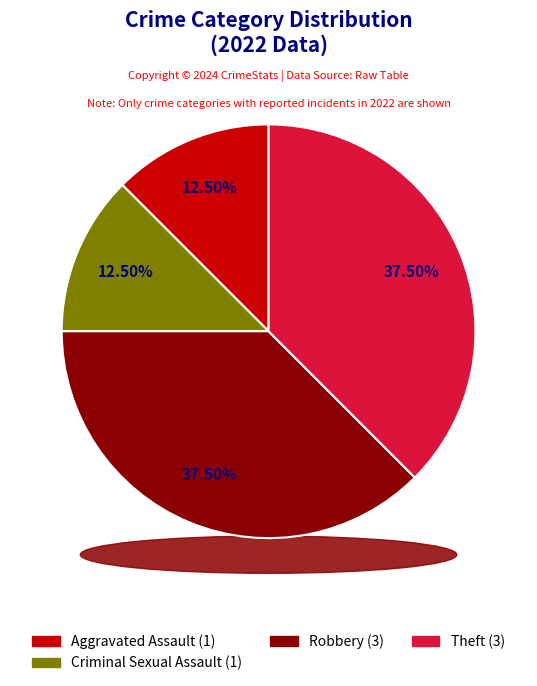

Approximately how many times larger is the value at Criminal Sexual Assault compared to Aggravated Assault?

1.0